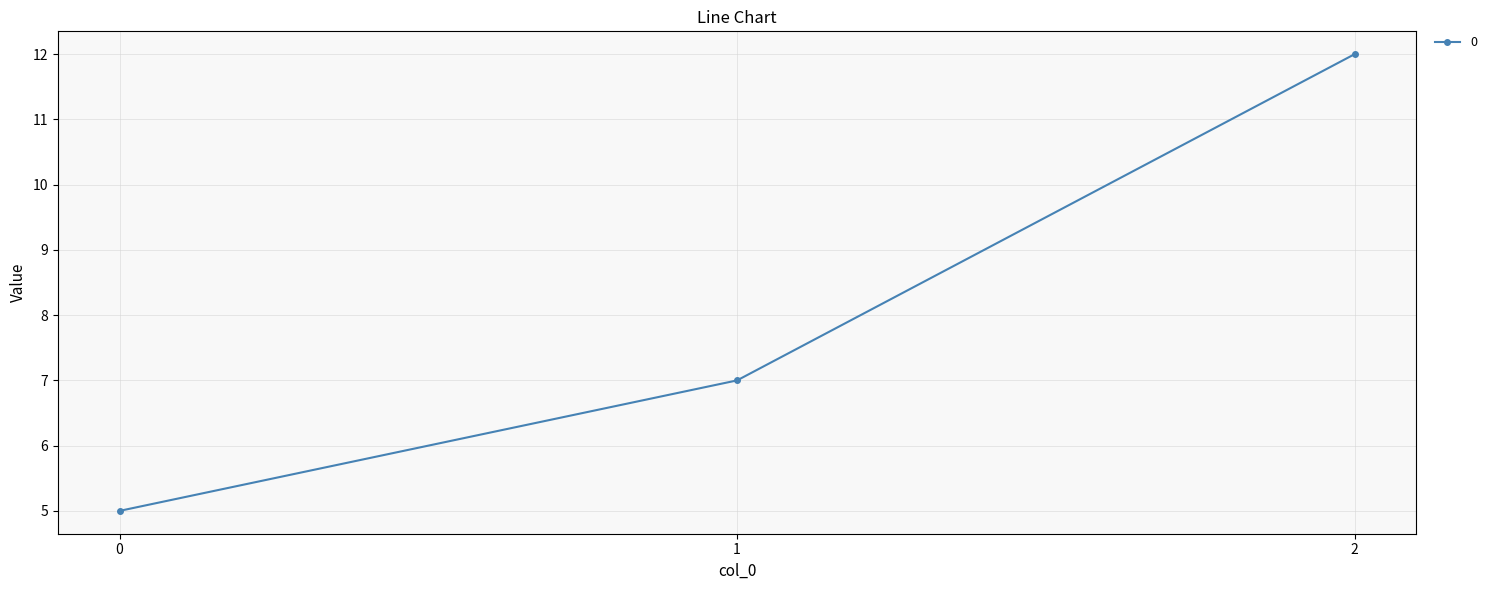

The chart shows a value of 7 at 1. True or false?

True